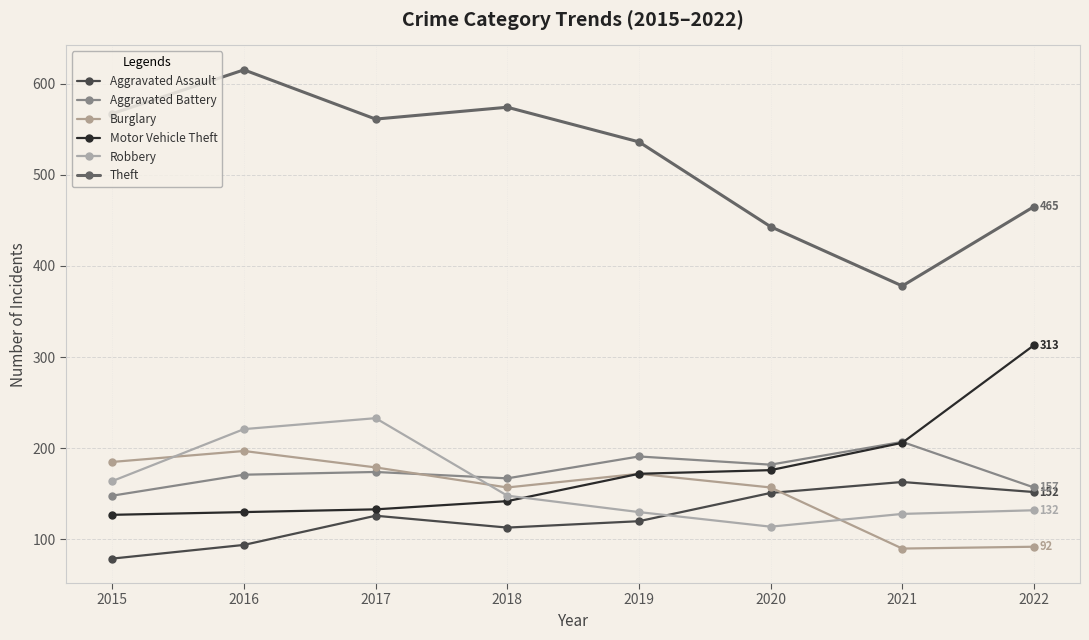

At which label is Motor Vehicle Theft closest to 220?

2021